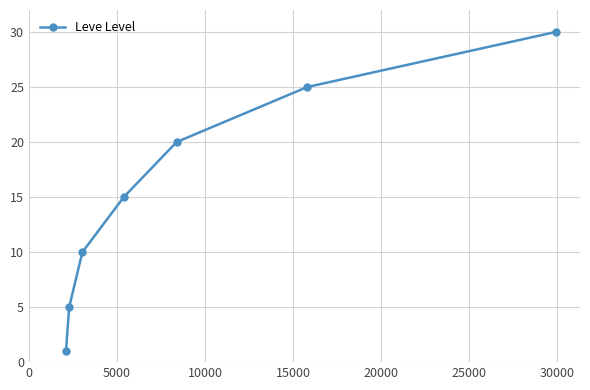

True or false: there are more than 0 points higher than both neighbors.

False